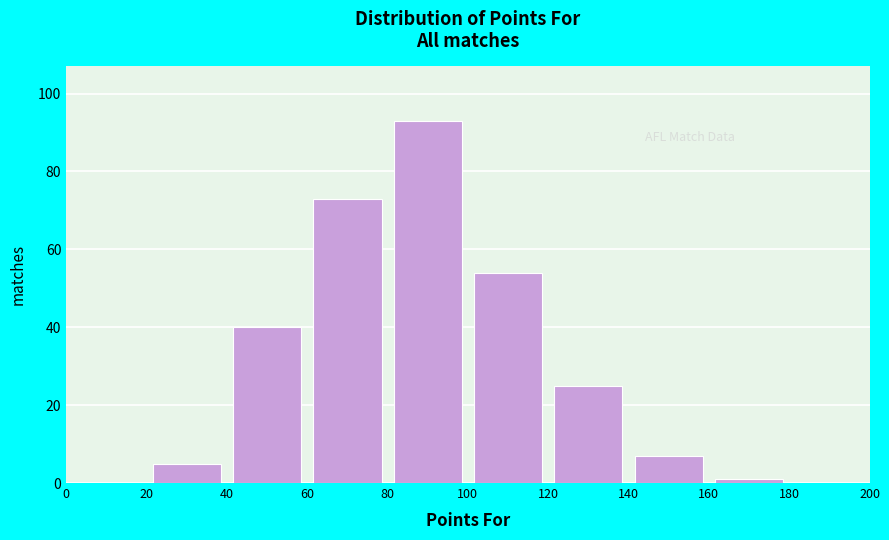

How tall is the bar that spans 20 to 40 on the x-axis? The values are not printed on the chart, so give them approximately, as read against the axis.

6